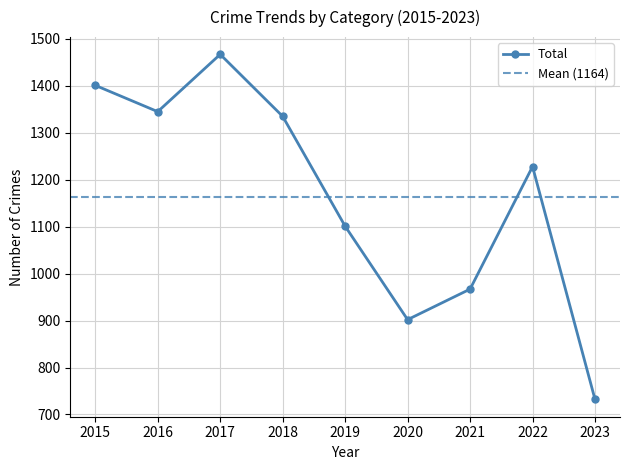

Is it true that Total equals 2354 at 2018?

False